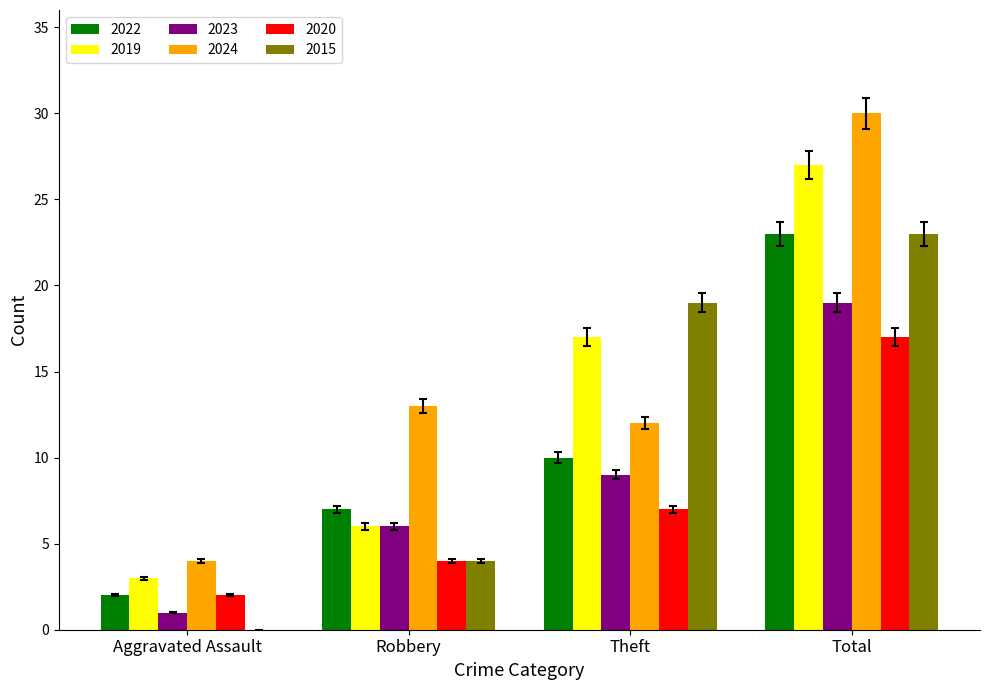

Which series has the largest total across all categories?

2024